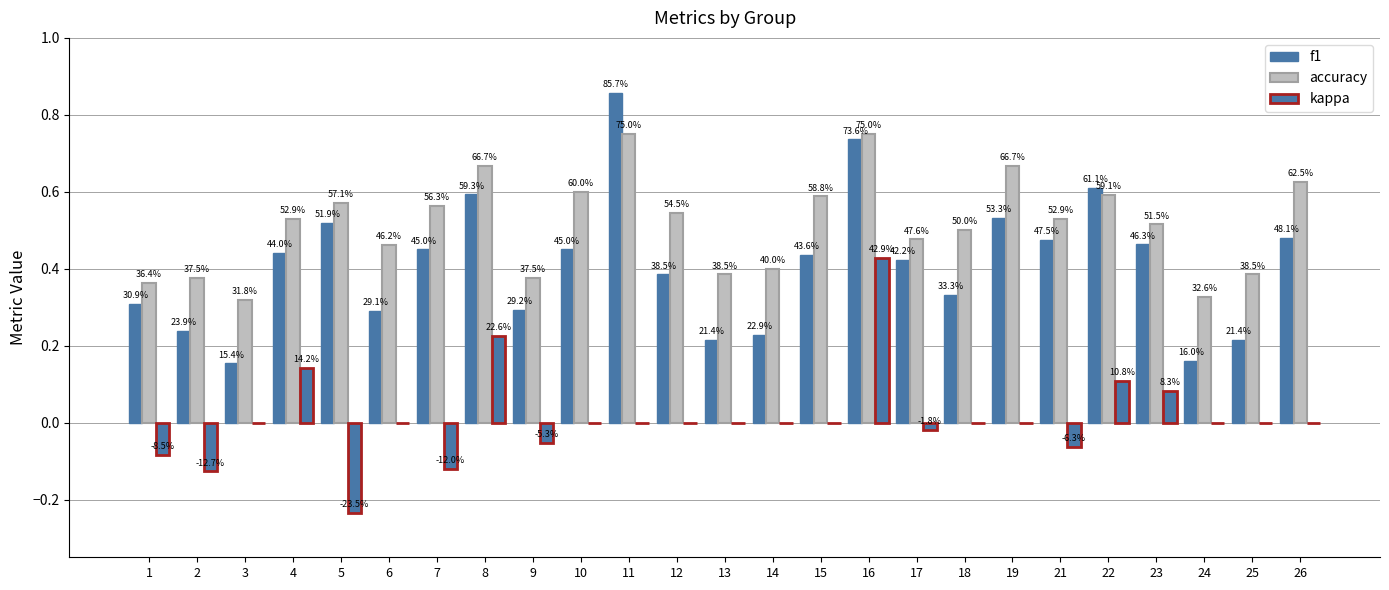

Are the bars grouped side by side (vs. stacked)?

Yes